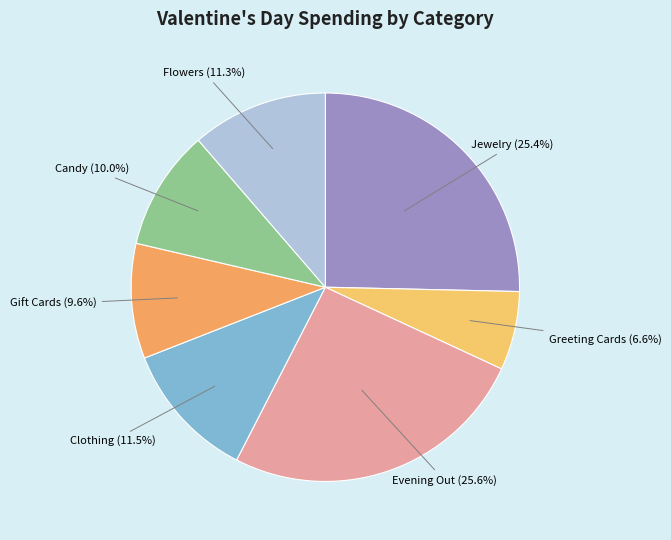

How many segments does this pie chart have?

7